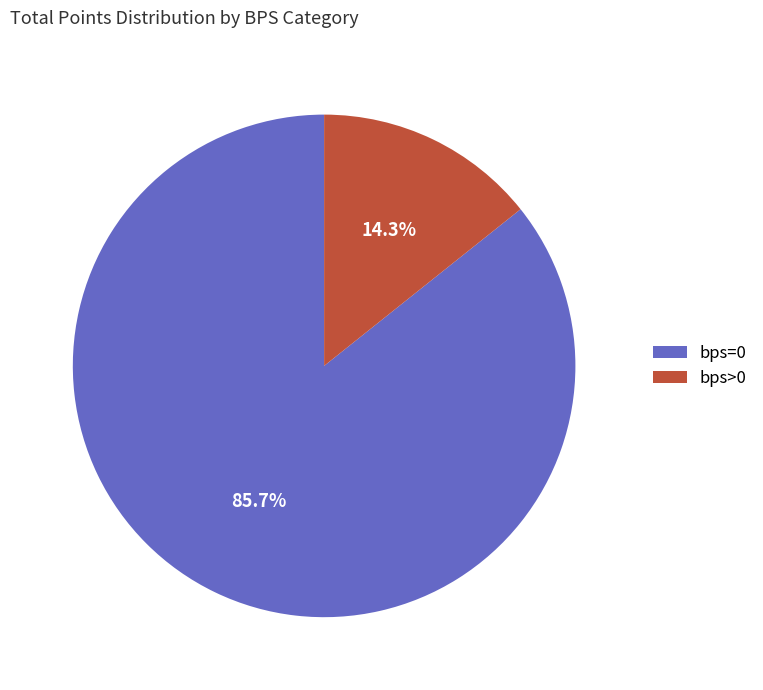

Is bps>0 the majority of the pie?

No